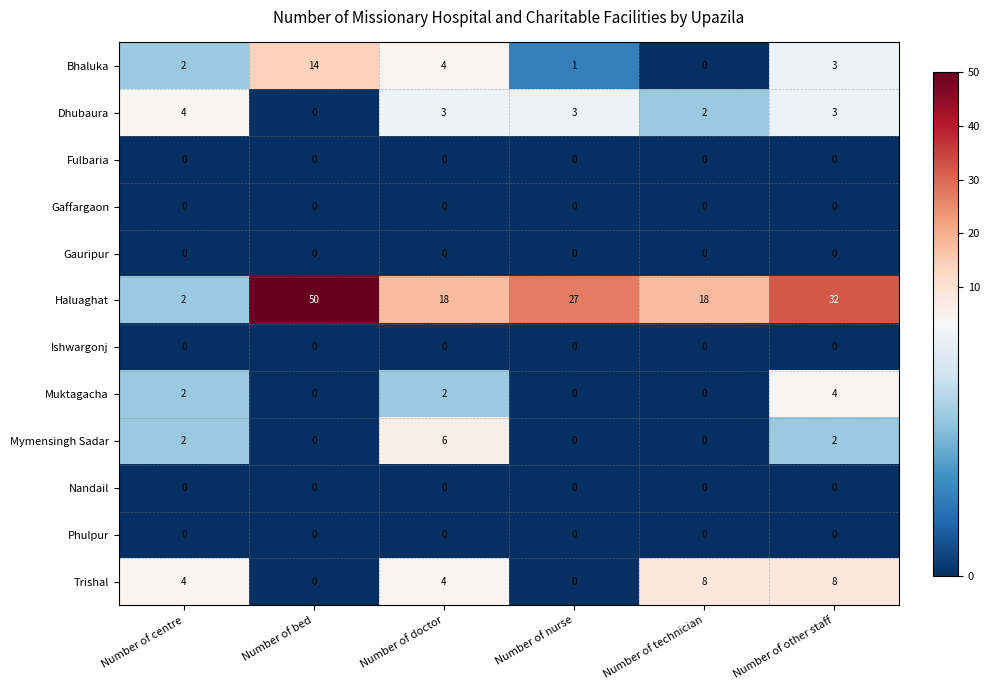

Between Number of nurse and Number of other staff, which series saw the biggest shift?

Trishal